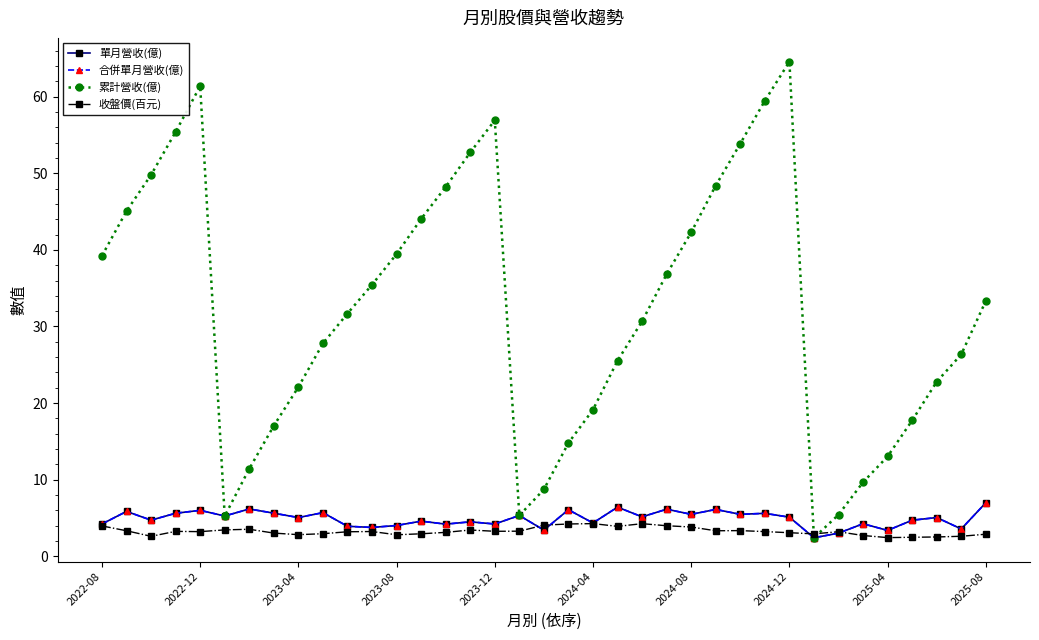

Which series has the largest total across all categories?

累計營收(億)